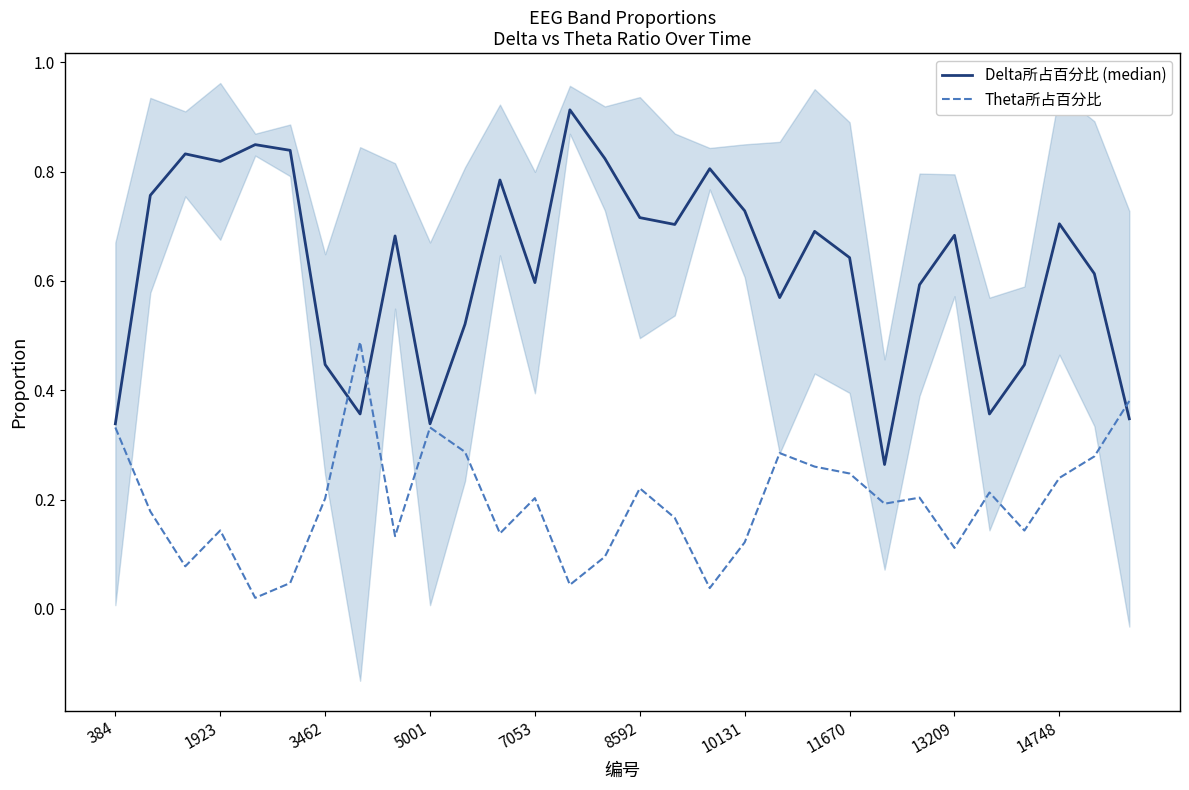

What is the difference between the maximum and minimum values in the Delta所占百分比 (median) series?

0.6